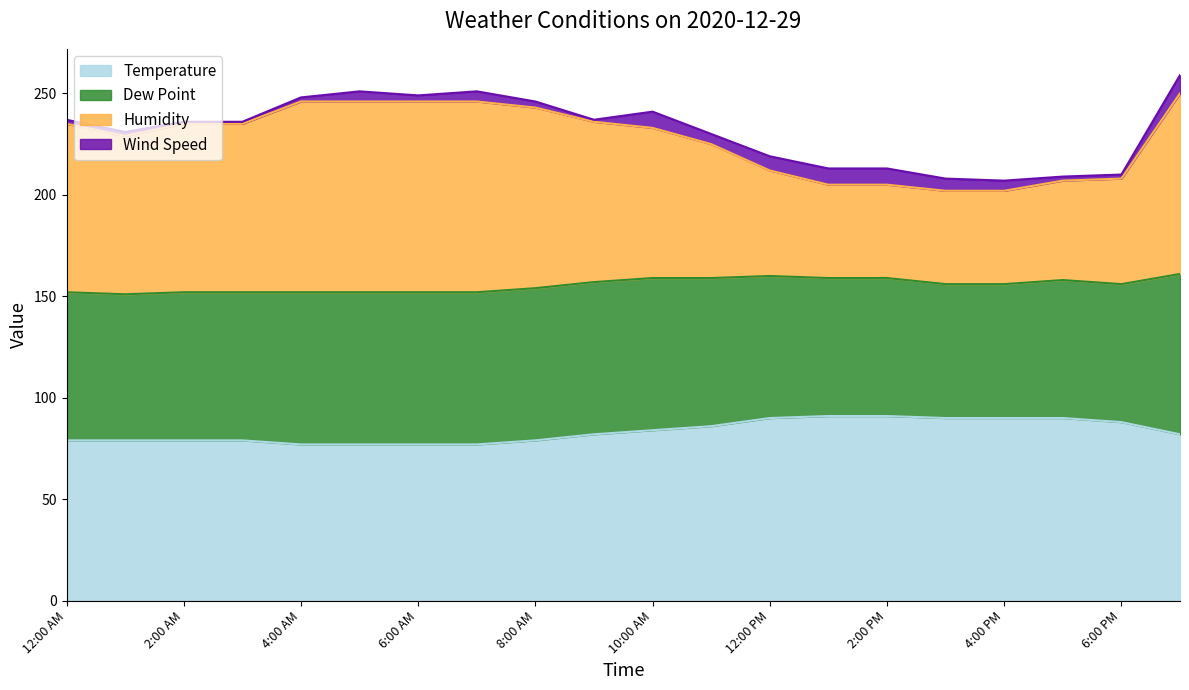

At which category is the sum across all series the highest?

7:00 PM